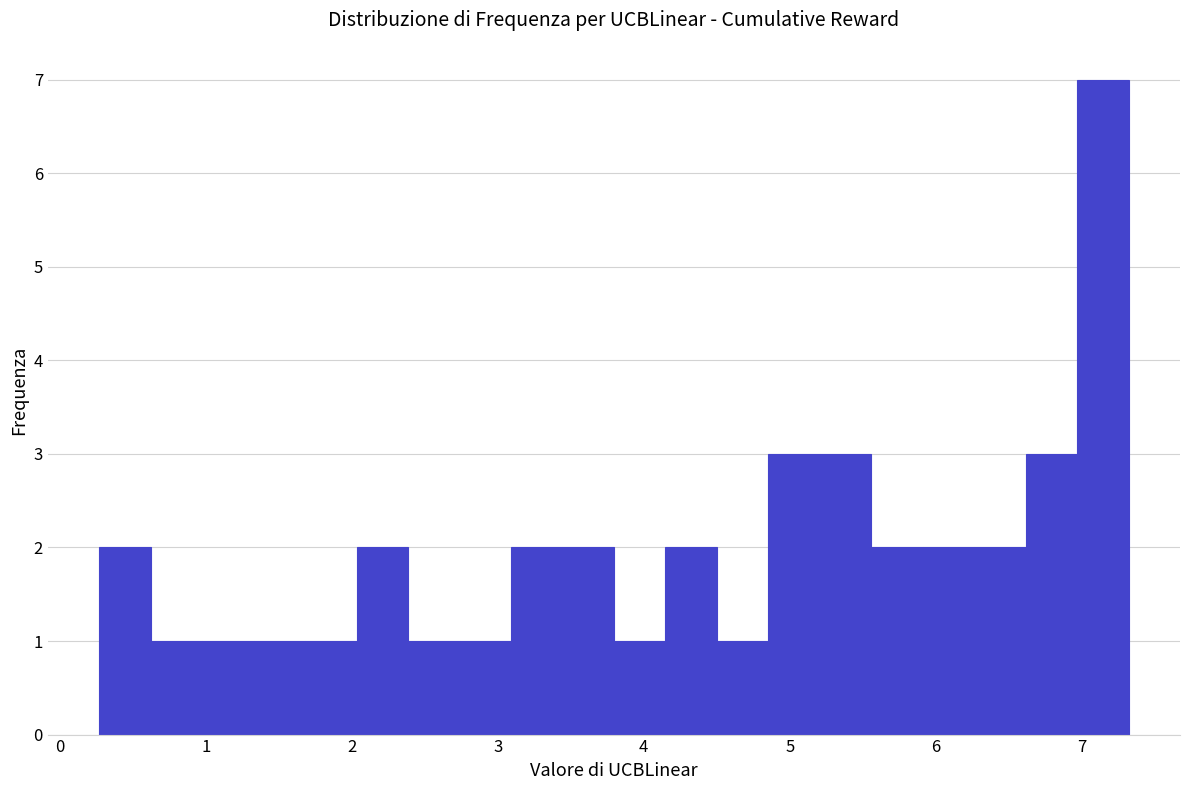

Around what value on the x-axis is the tallest bar? Give the approximate position of its centre, as read against the axis.

7.1